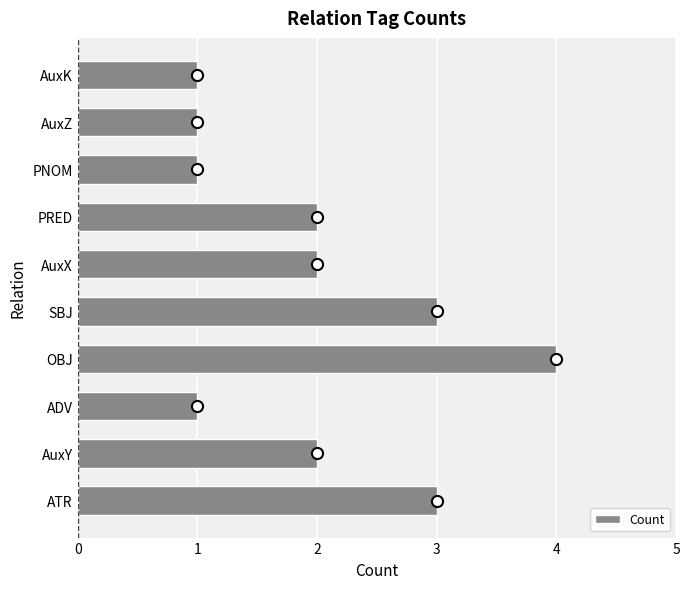

True or false: the data shows 2 at OBJ.

False